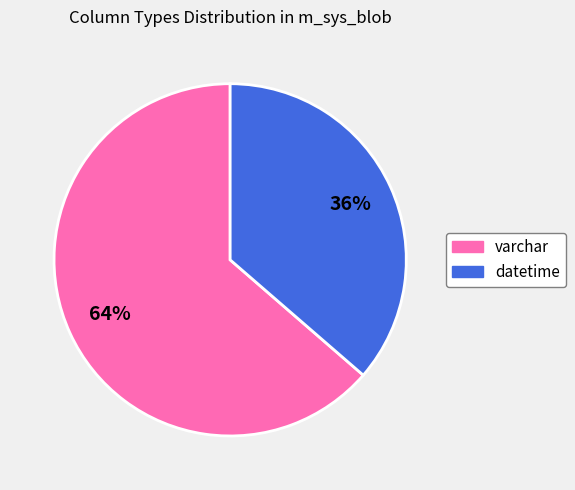

Does varchar represent more than half of the total?

Yes